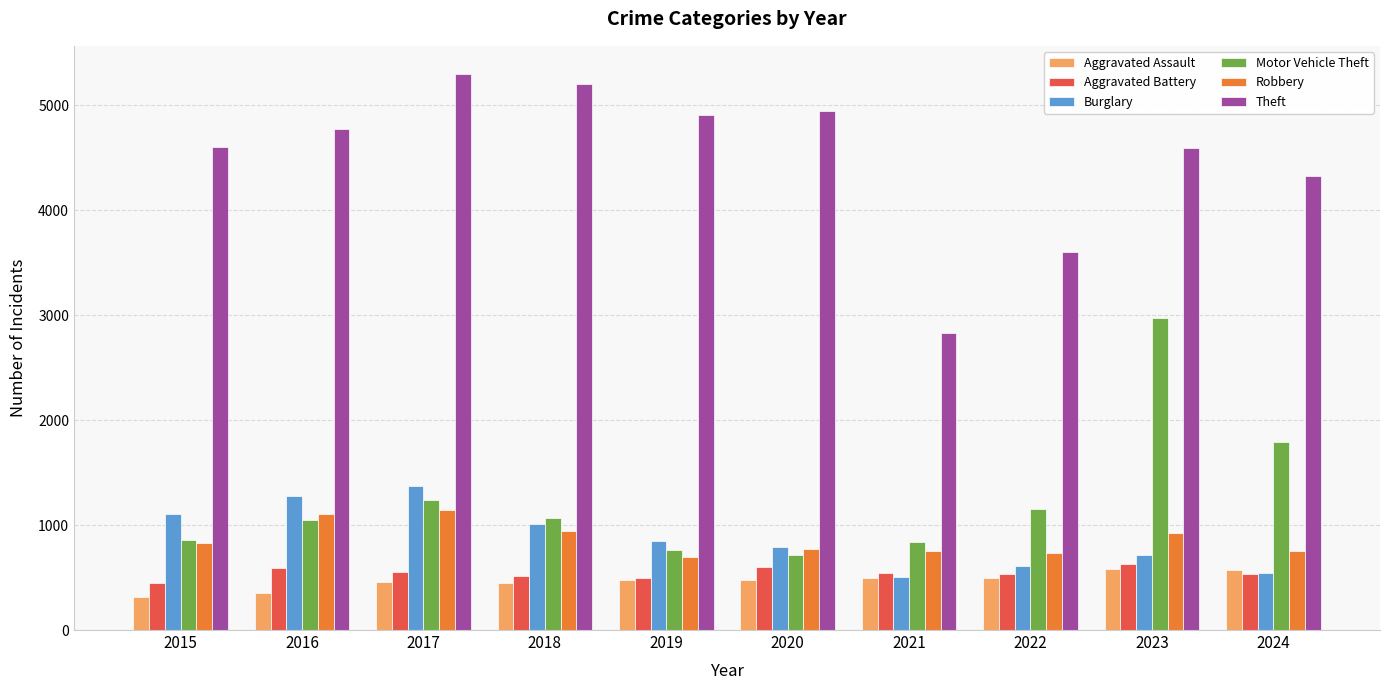

How many categories are shown in the chart?

10